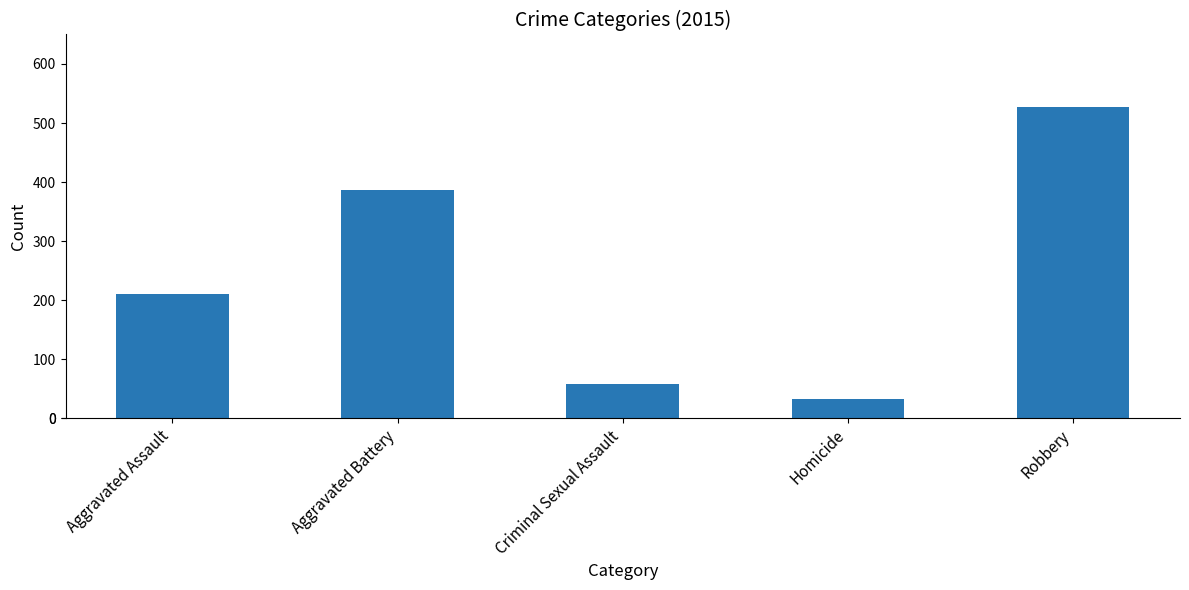

What is the maximum value shown in the chart?

527